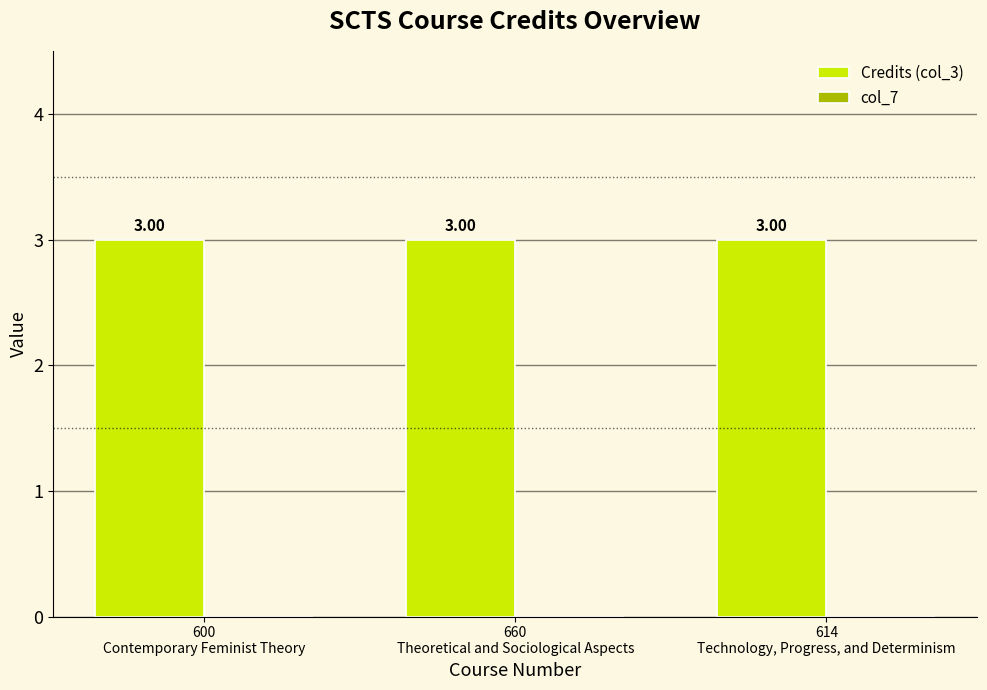

Reading left to right, extract all data points from this chart.

Credits (col_3): 600
Contemporary Feminist Theory=3	660
Theoretical and Sociological Aspects=3	614
Technology, Progress, and Determinism=3
col_7: 600
Contemporary Feminist Theory=0	660
Theoretical and Sociological Aspects=0	614
Technology, Progress, and Determinism=0